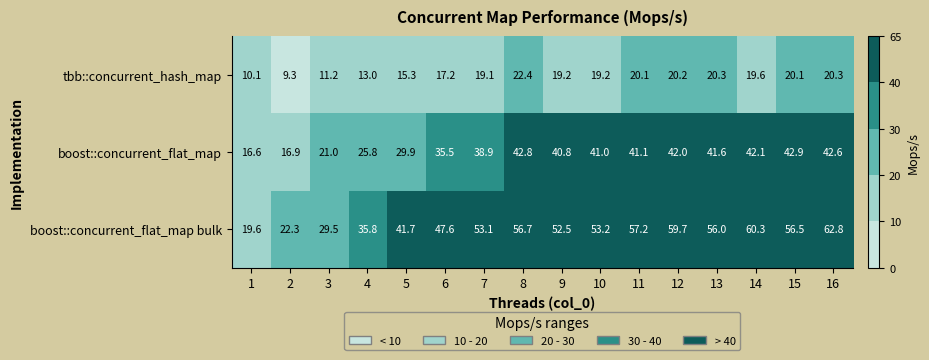

What is the total value across all series at 6?

100.3